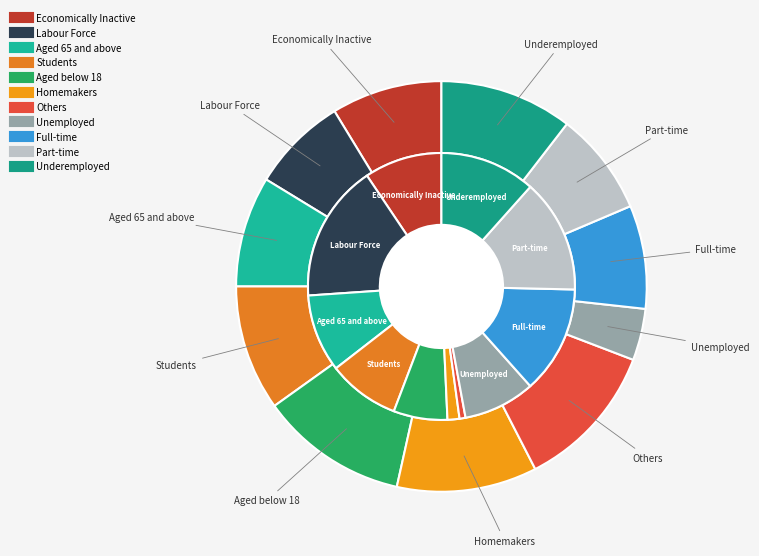

Does any single category account for the majority?

No